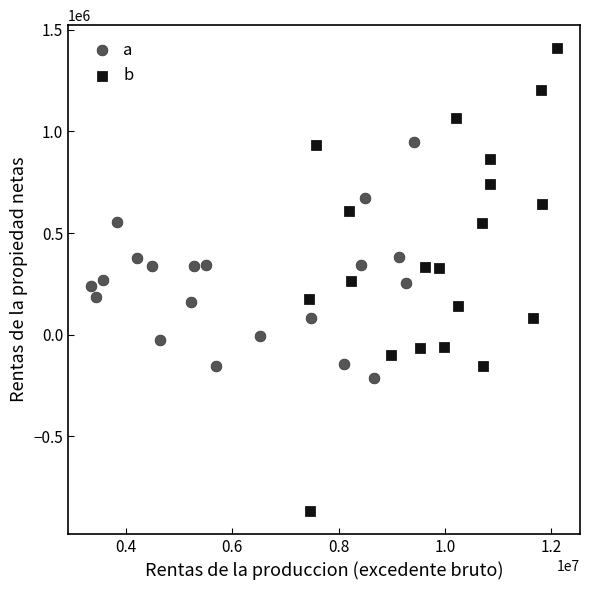

Which series reaches the maximum Y coordinate?

b